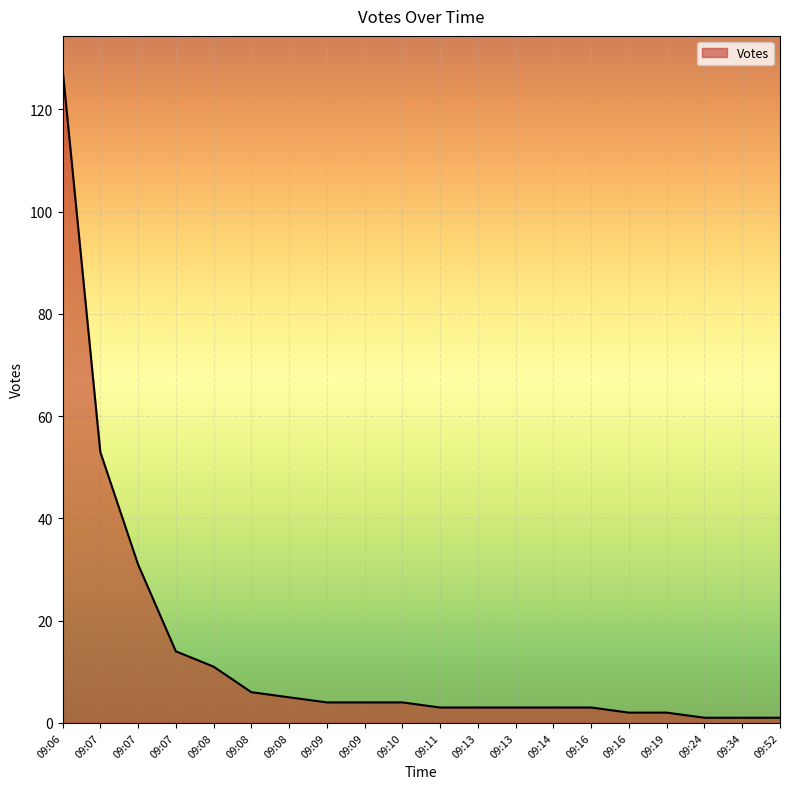

How many lines are shown in the chart?

1